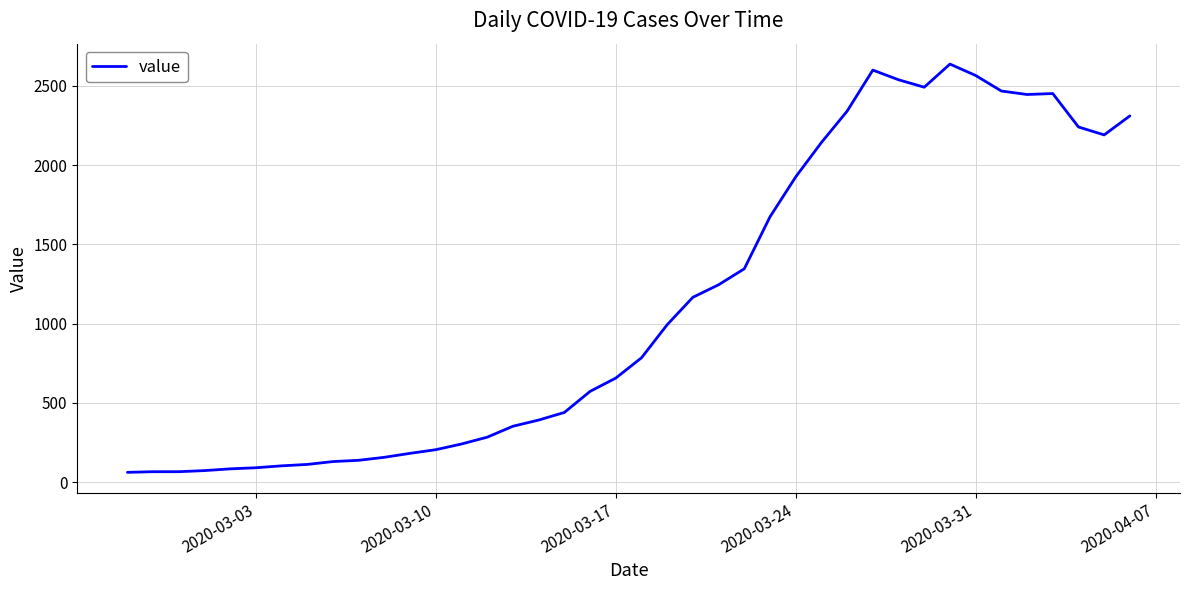

What is the maximum value shown in the chart?

2638